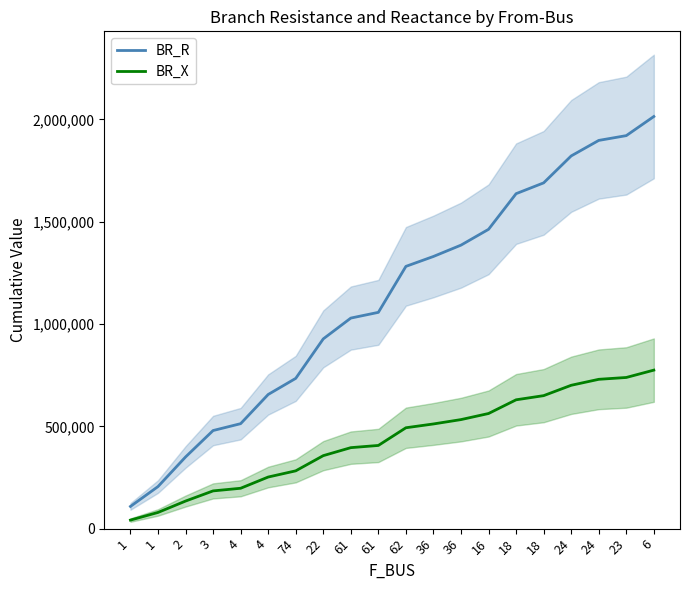

At how many categories does at least one series exceed 1786186?

4